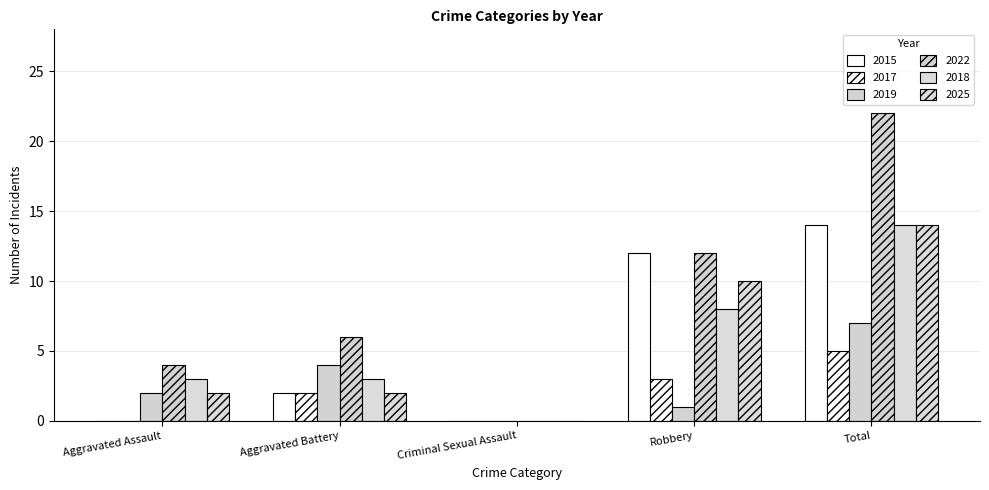

How many categories are shown in the chart?

5